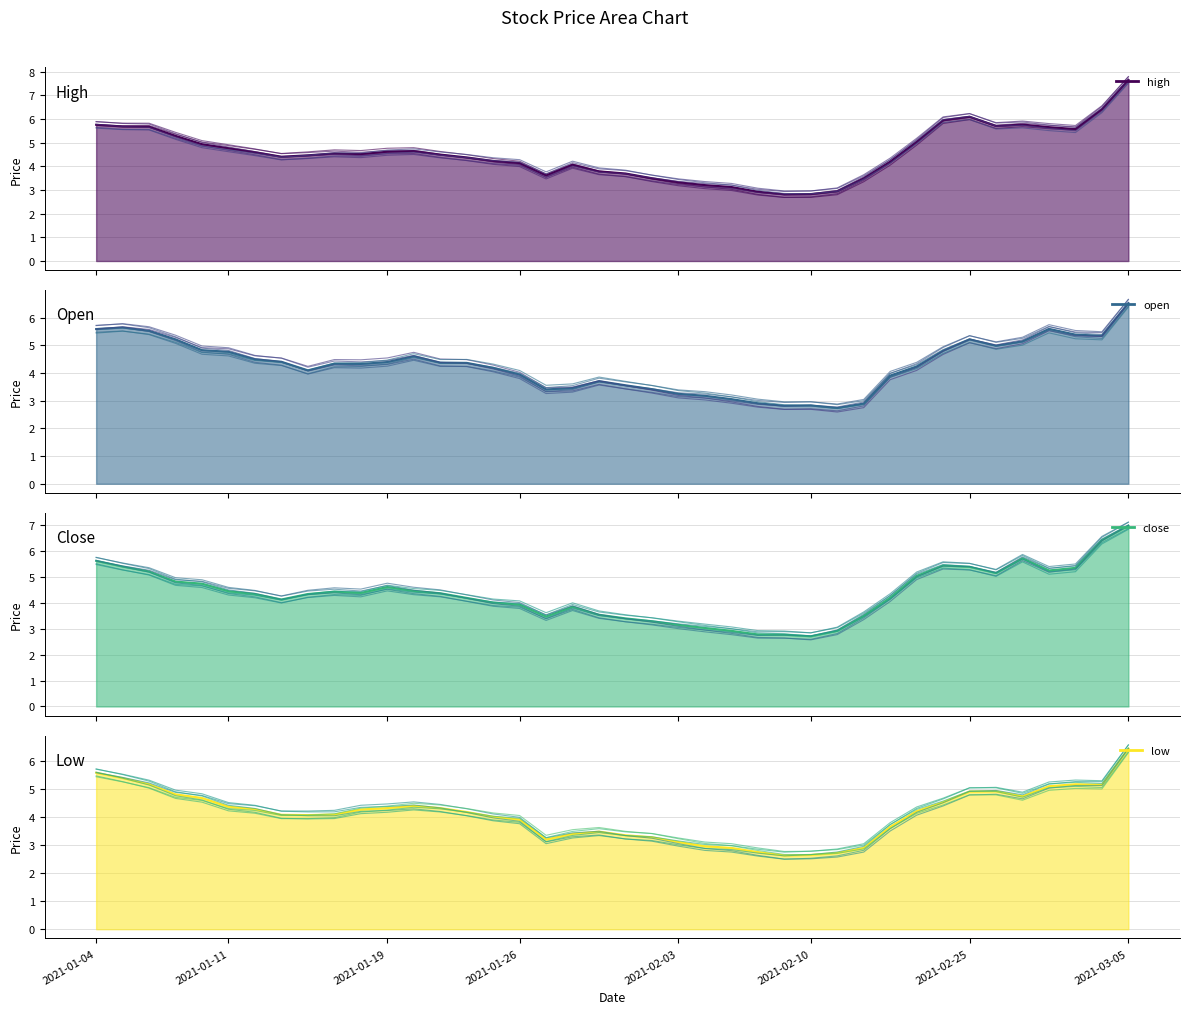

Does the chart have visible grid lines?

Yes